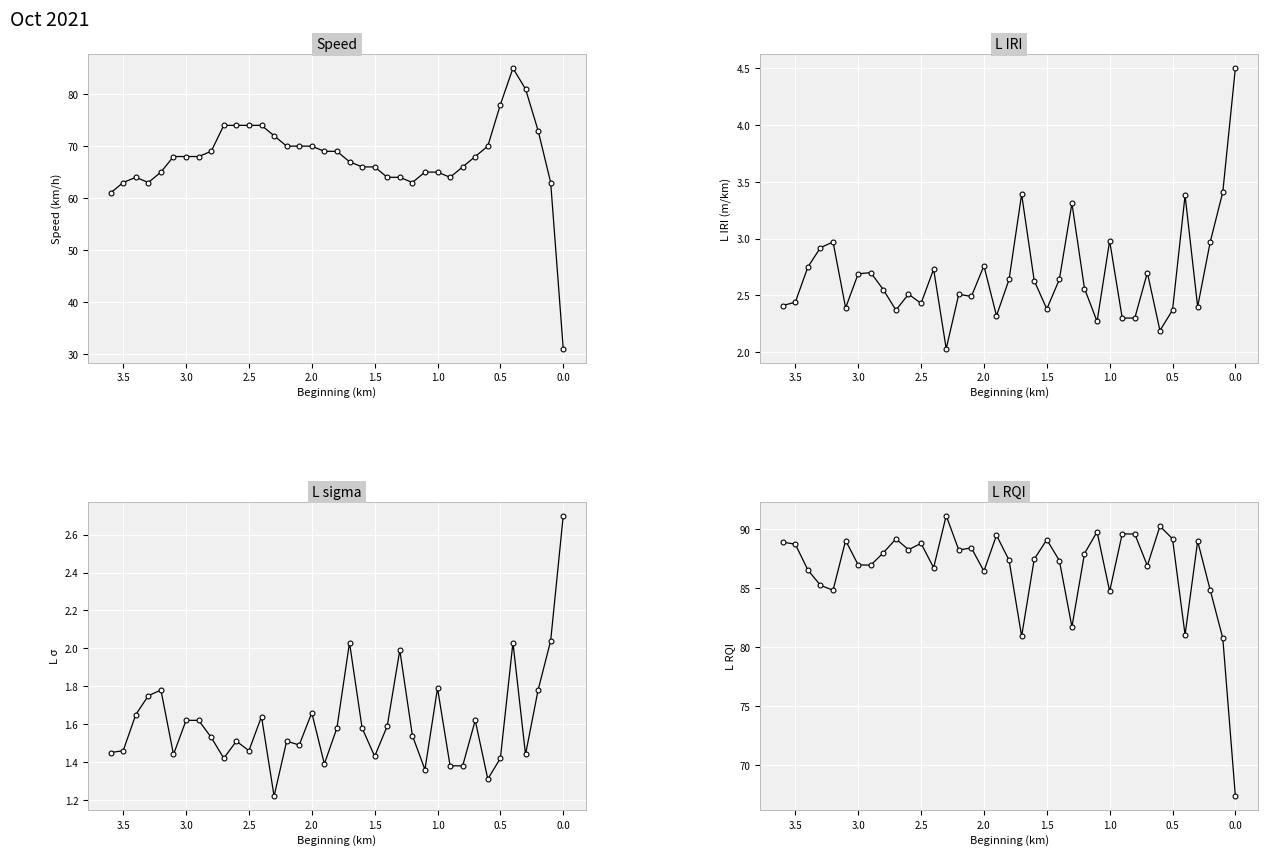

What is the value of the L sigma point at the 2nd from the left?

1.5